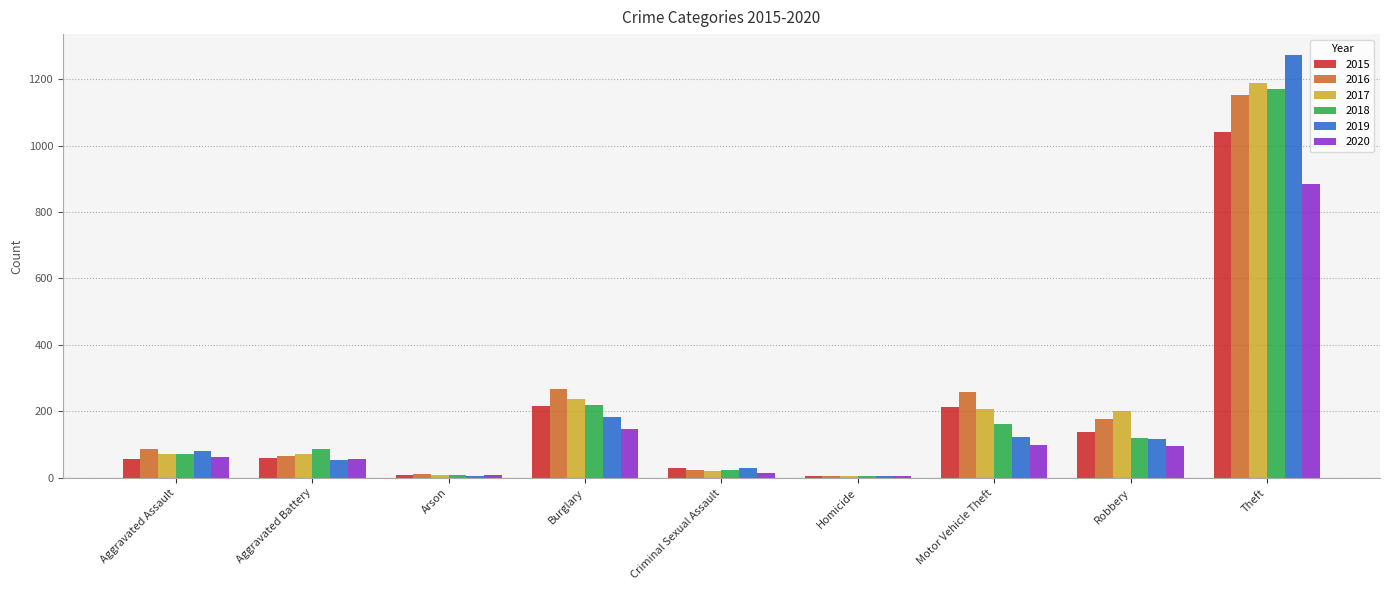

At which category is the sum across all series the highest?

Theft